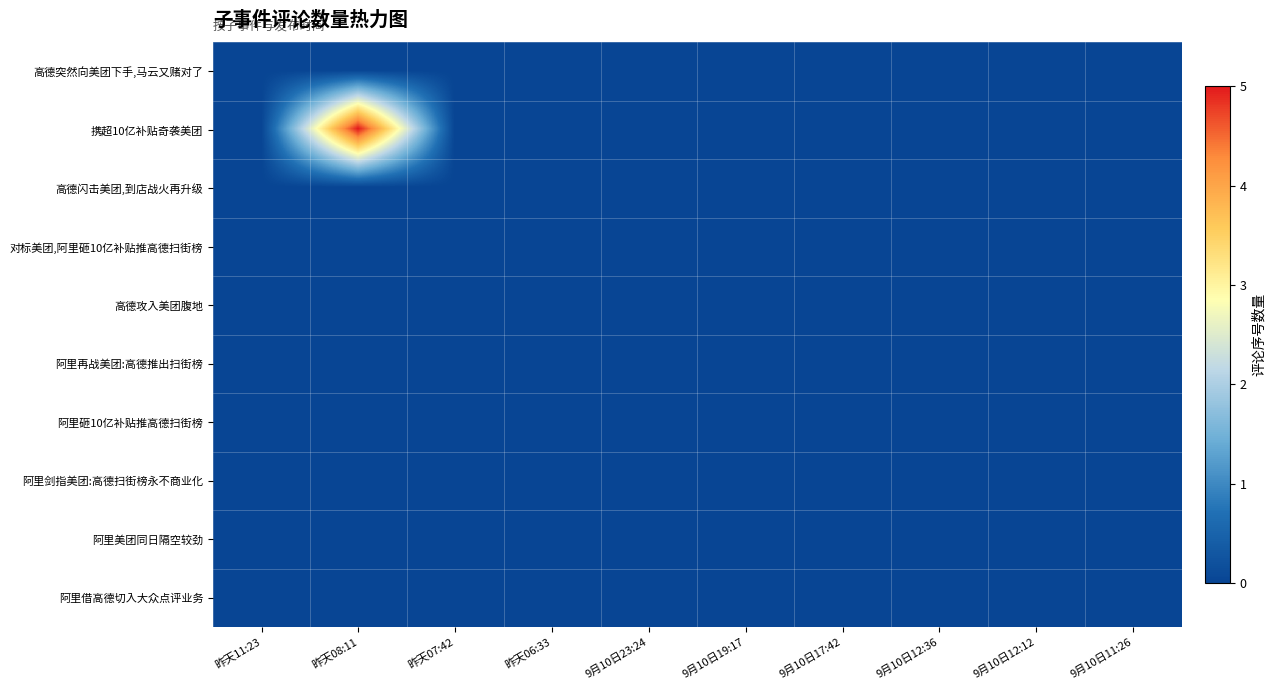

At 昨天07:42, list the series in order from smallest to largest.

高德突然向美团下手,马云又赌对了, 携超10亿补贴奇袭美团, 高德闪击美团,到店战火再升级, 对标美团,阿里砸10亿补贴推高德扫街榜, 高德攻入美团腹地, 阿里再战美团:高德推出扫街榜, 阿里砸10亿补贴推高德扫街榜, 阿里剑指美团:高德扫街榜永不商业化, 阿里美团同日隔空较劲, 阿里借高德切入大众点评业务